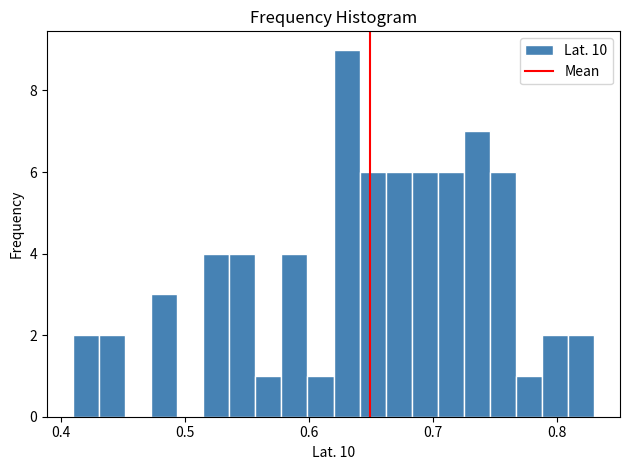

Read against the x-axis, roughly where is the centre of the tallest bar?

0.63